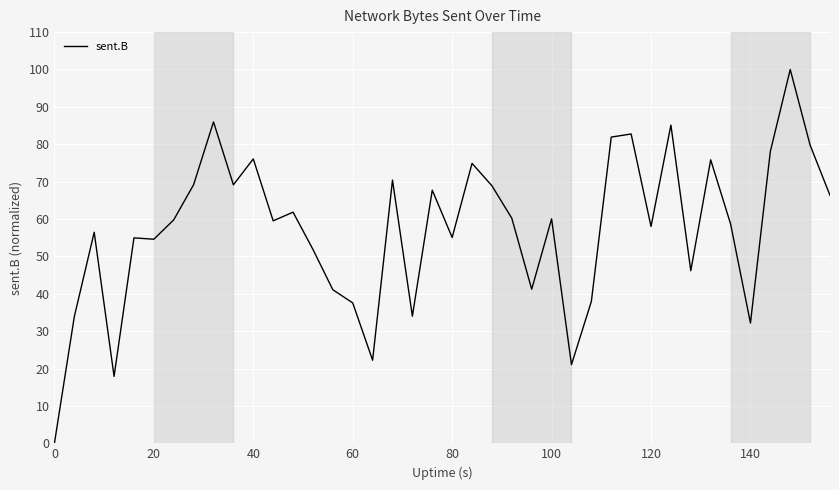

What is the maximum value shown in the chart?

100.0